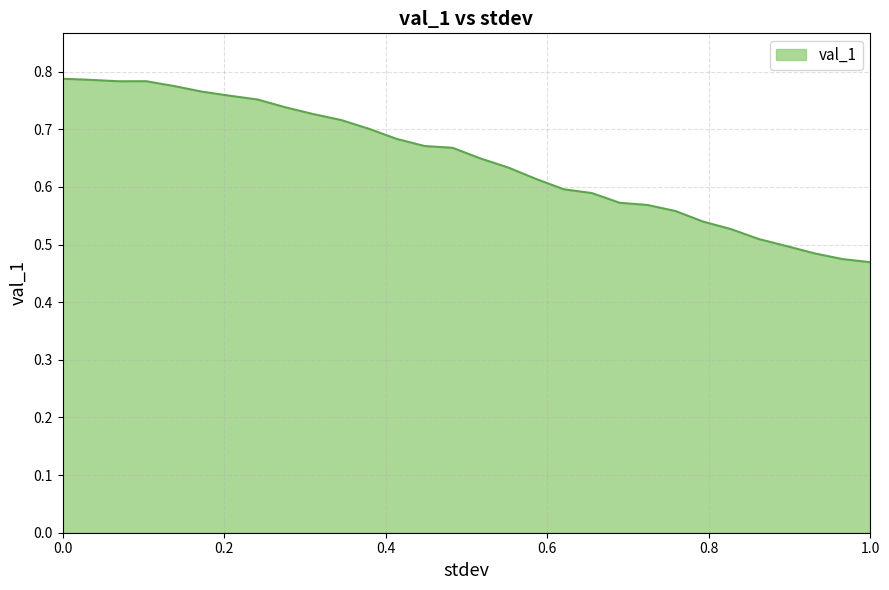

What is the difference between the maximum and minimum values?

0.3